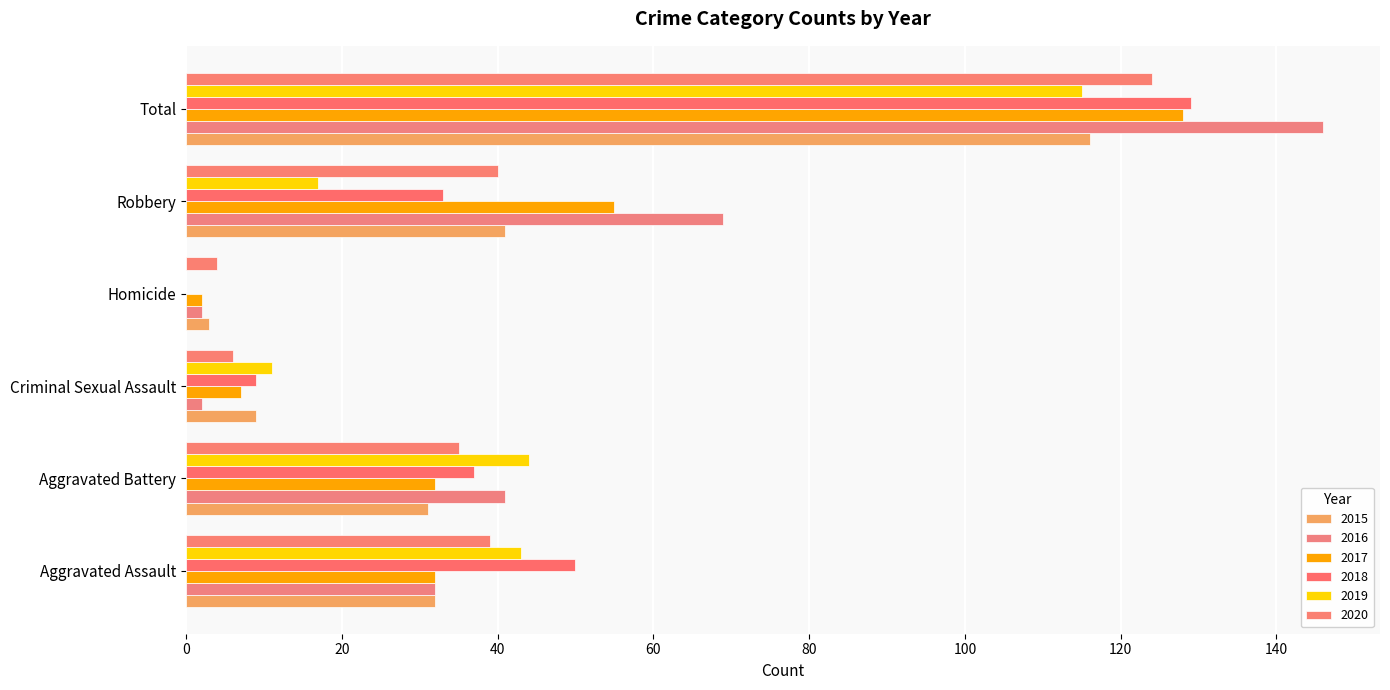

List the series in order of their peak value, highest first.

2016, 2018, 2017, 2020, 2015, 2019